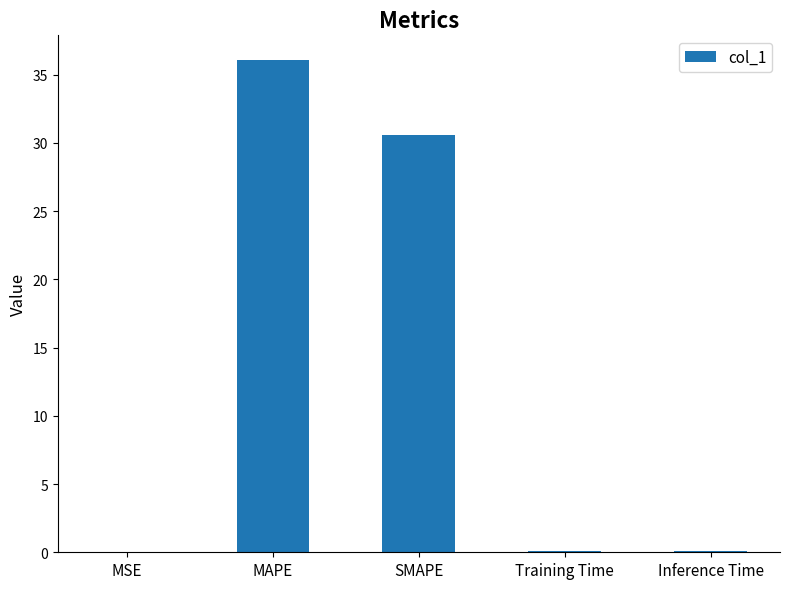

Where is the data nearest to the value 18?

SMAPE